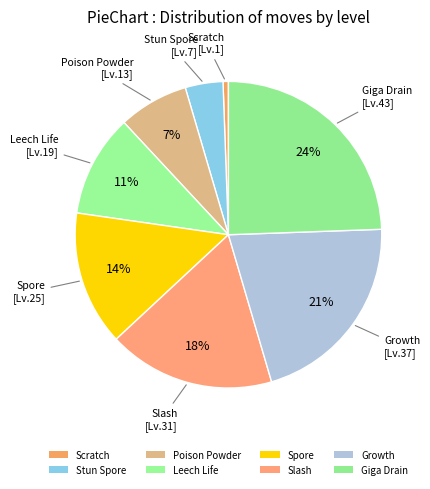

Between Slash and Scratch, which is larger?

Slash